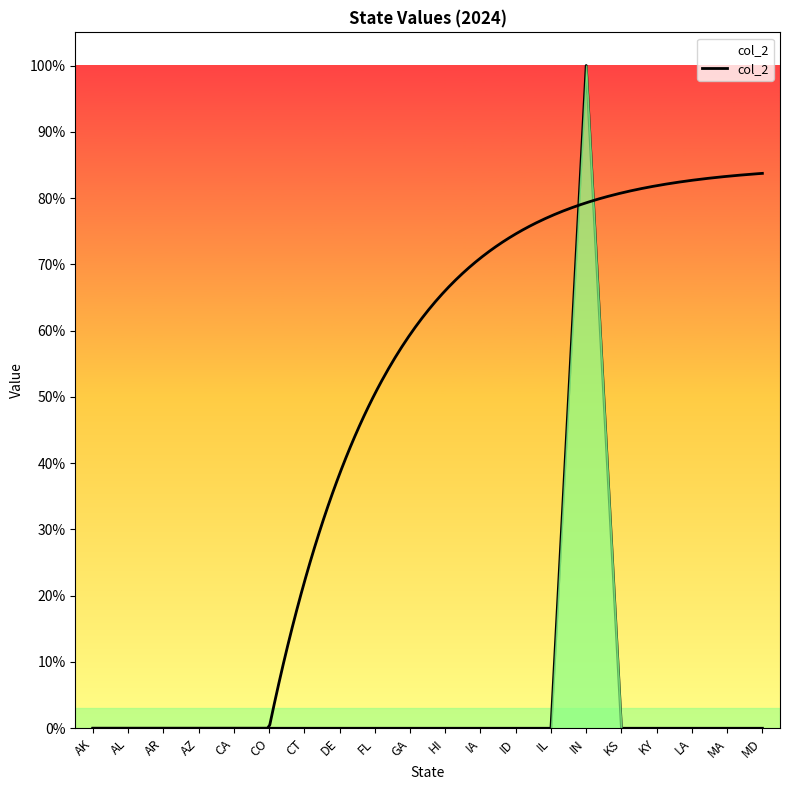

The value at IN is 1. True or false?

True